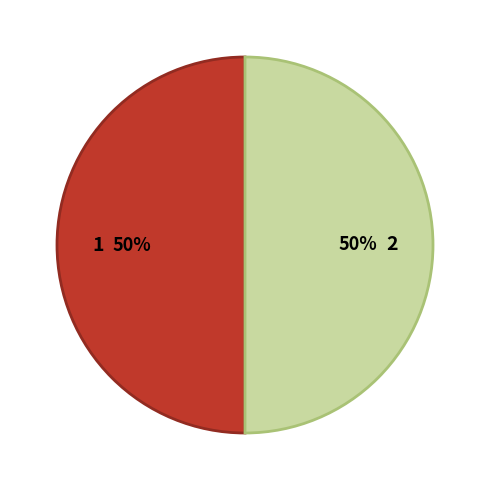

To the nearest percent, what is the average slice percentage?

50%